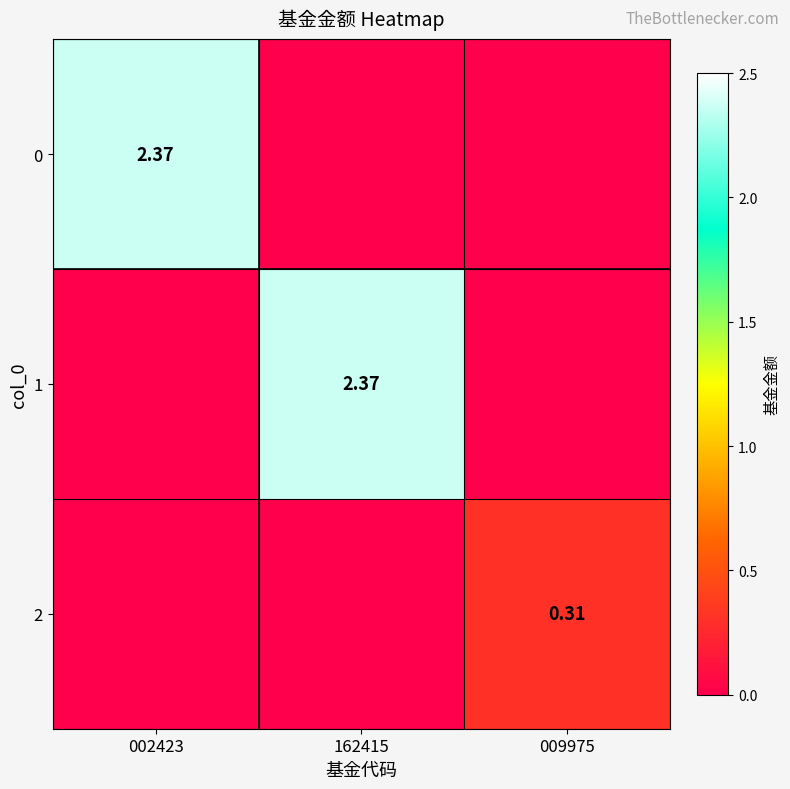

Which series changed the most between 162415 and 009975?

1